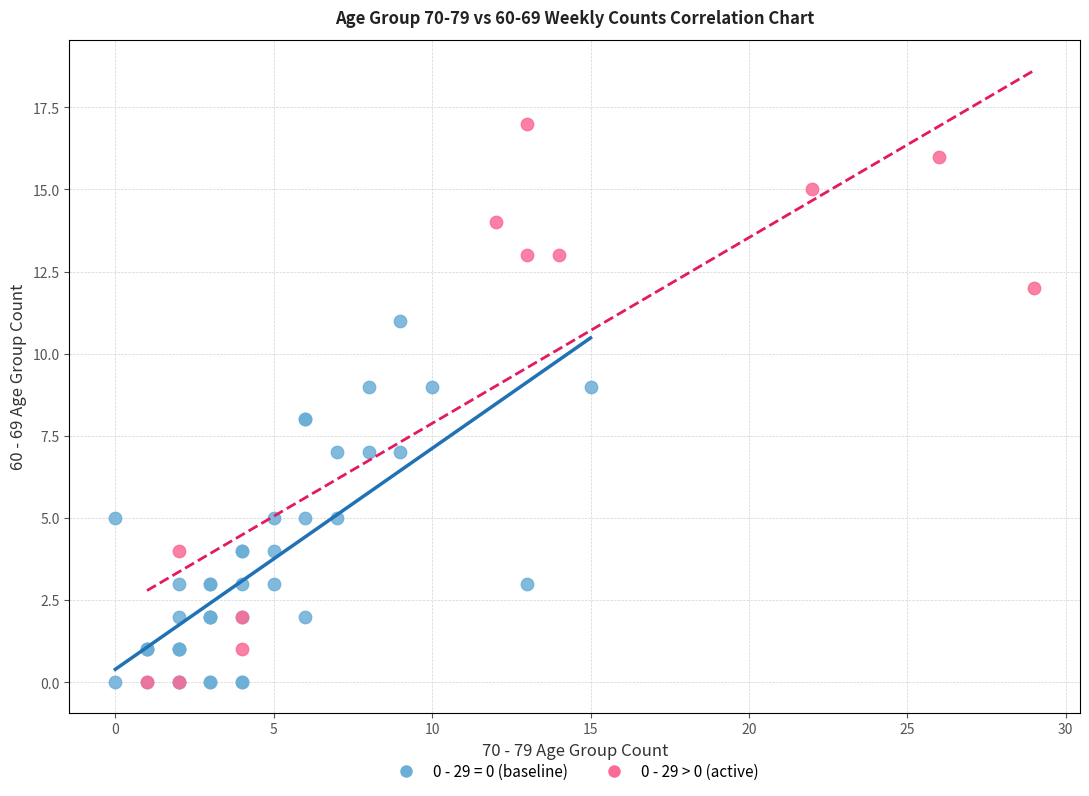

Which series has the largest Y range (max minus min)?

0 - 29 > 0 (active)